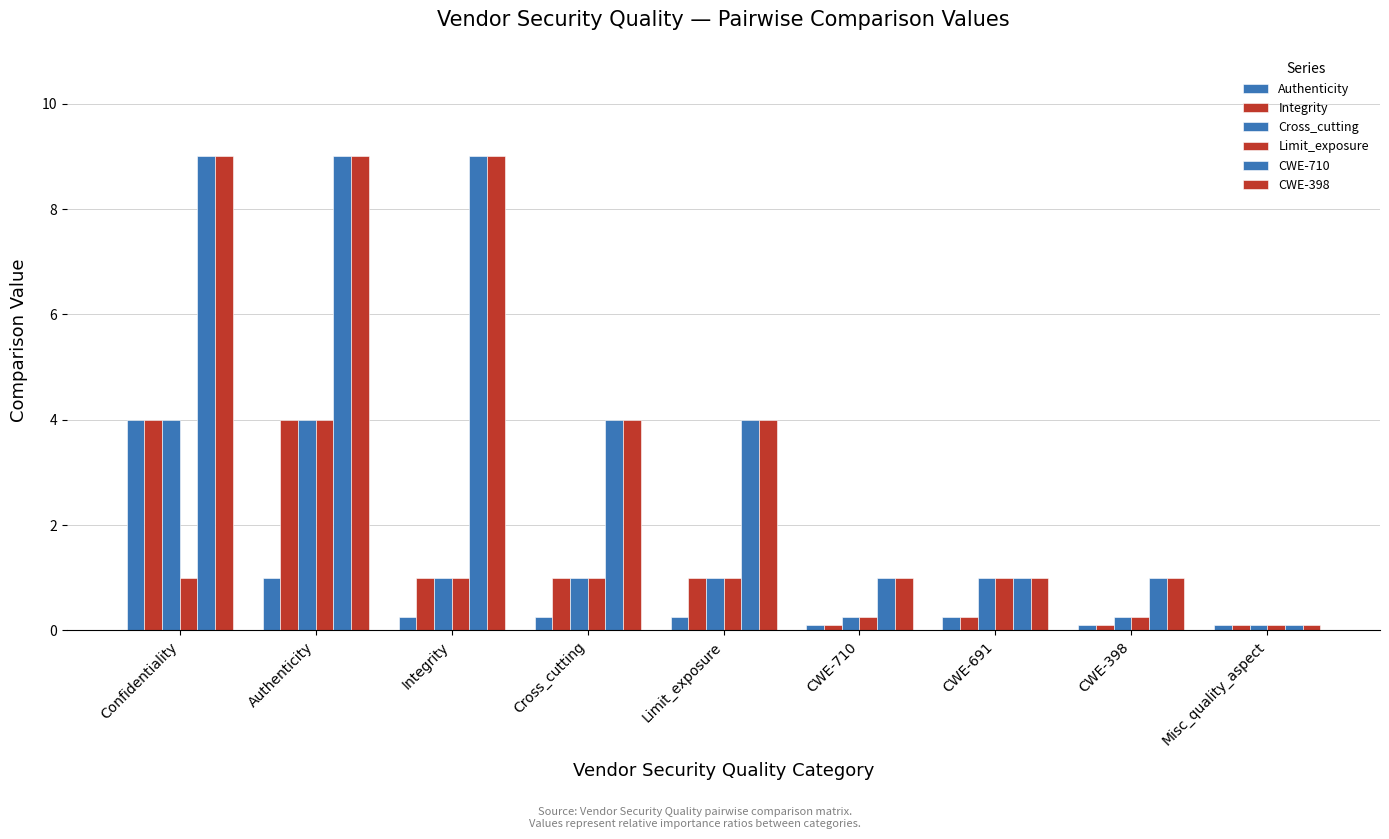

Are the bars grouped side by side (vs. stacked)?

Yes